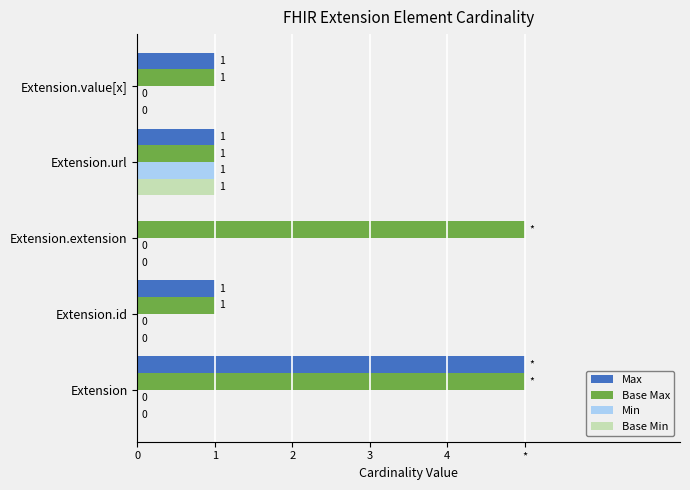

What is the difference between the second highest and minimum values in the Base Max series?

4